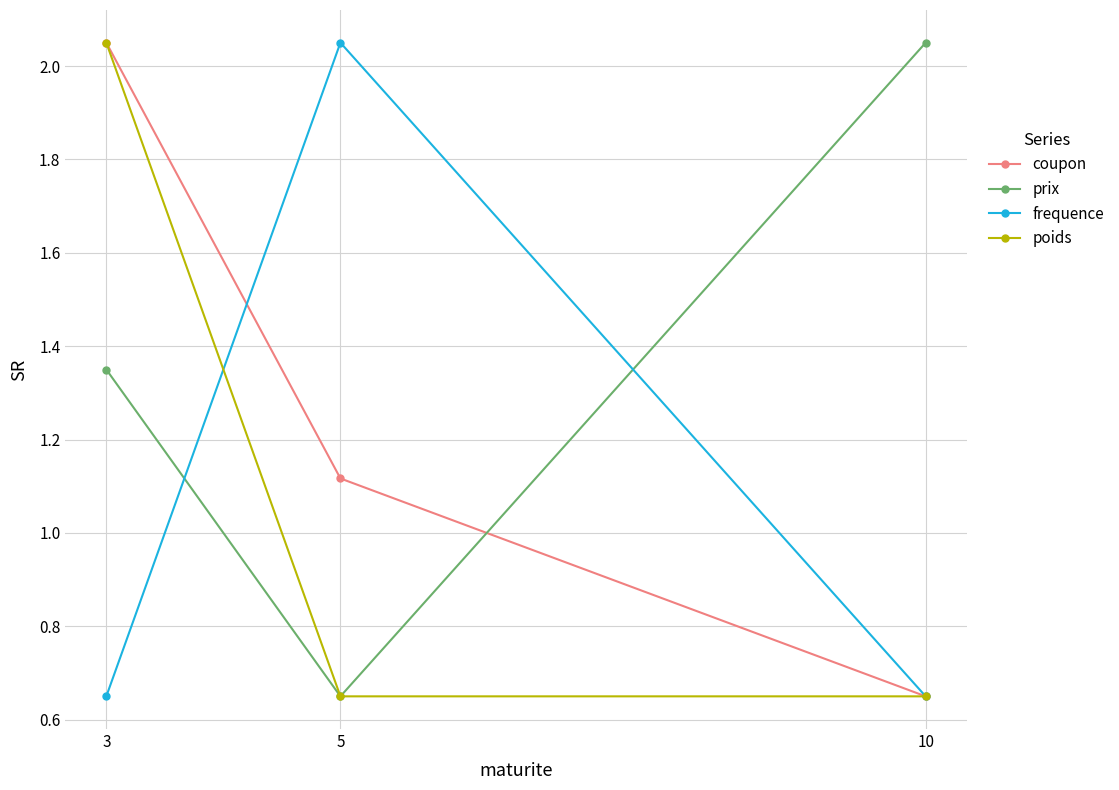

What is the total value across all series at 5?

4.5